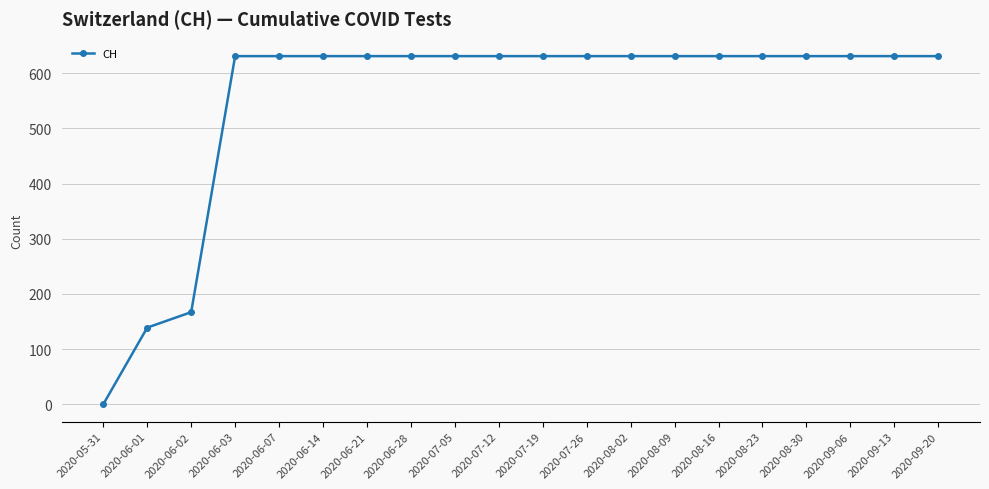

How many values are above zero?

19